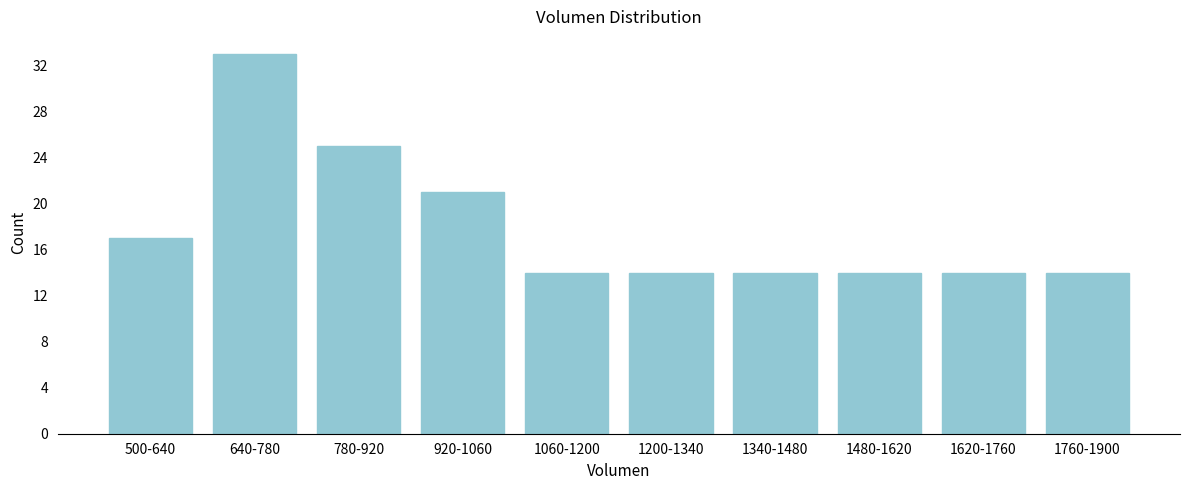

Reading left to right, list all the values displayed in this chart.

17	33	25	21	14	14	14	14	14	14